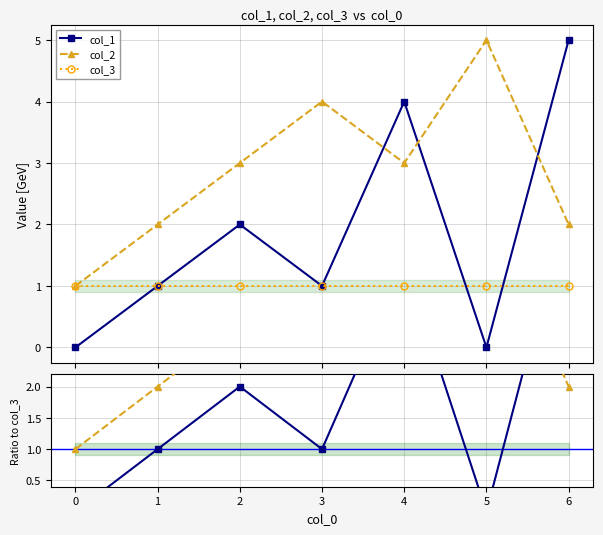

How many distinct data groups are displayed?

3